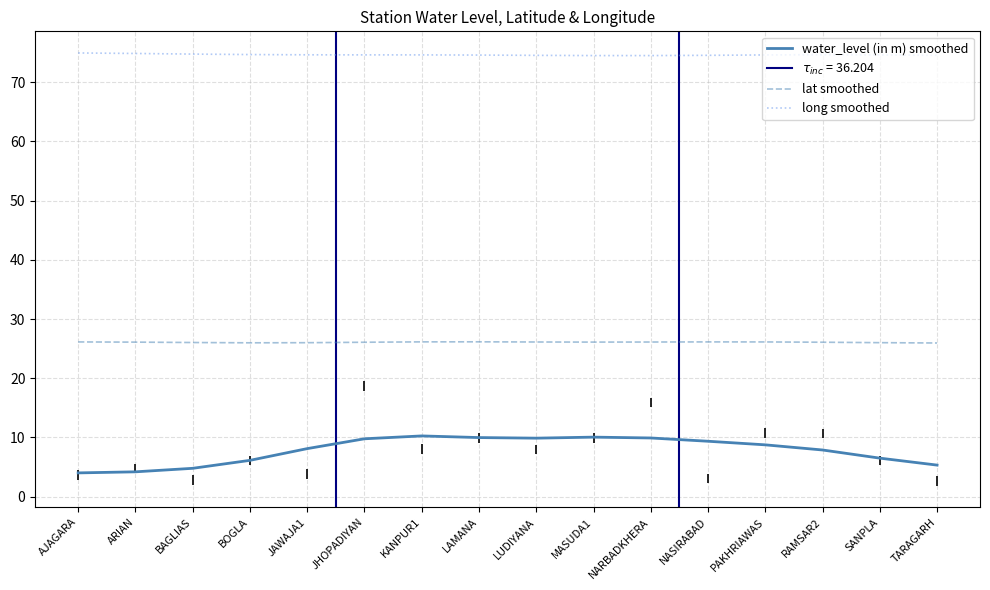

Reading left to right, list all the values displayed in this chart.

water_level (in m) smoothed: AJAGARA=4.0	ARIAN=4.2	BAGLIAS=4.8	BOGLA=6.1	JAWAJA1=8.1	JHOPADIYAN=9.8	KANPUR1=10.3	LAMANA=10.0	LUDIYANA=9.9	MASUDA1=10.1	NARBADKHERA=9.9	NASIRABAD=9.4	PAKHRIAWAS=8.8	RAMSAR2=7.9	SANPLA=6.5	TARAGARH=5.3
lat smoothed: AJAGARA=26.1	ARIAN=26.1	BAGLIAS=26.0	BOGLA=26.0	JAWAJA1=26.0	JHOPADIYAN=26.1	KANPUR1=26.2	LAMANA=26.2	LUDIYANA=26.1	MASUDA1=26.1	NARBADKHERA=26.1	NASIRABAD=26.1	PAKHRIAWAS=26.1	RAMSAR2=26.1	SANPLA=26.0	TARAGARH=26.0
long smoothed: AJAGARA=75.0	ARIAN=74.9	BAGLIAS=74.8	BOGLA=74.7	JAWAJA1=74.6	JHOPADIYAN=74.6	KANPUR1=74.6	LAMANA=74.6	LUDIYANA=74.6	MASUDA1=74.5	NARBADKHERA=74.5	NASIRABAD=74.6	PAKHRIAWAS=74.6	RAMSAR2=74.7	SANPLA=74.6	TARAGARH=74.6